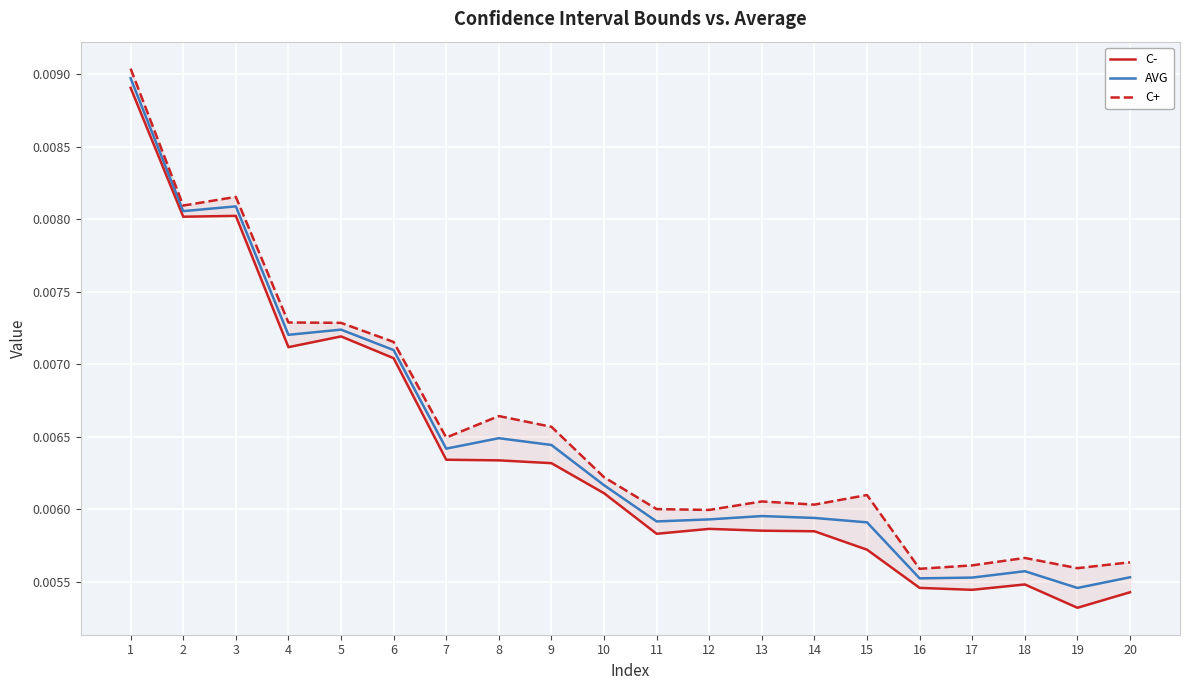

Which series changed the most between 1 and 9?

C-